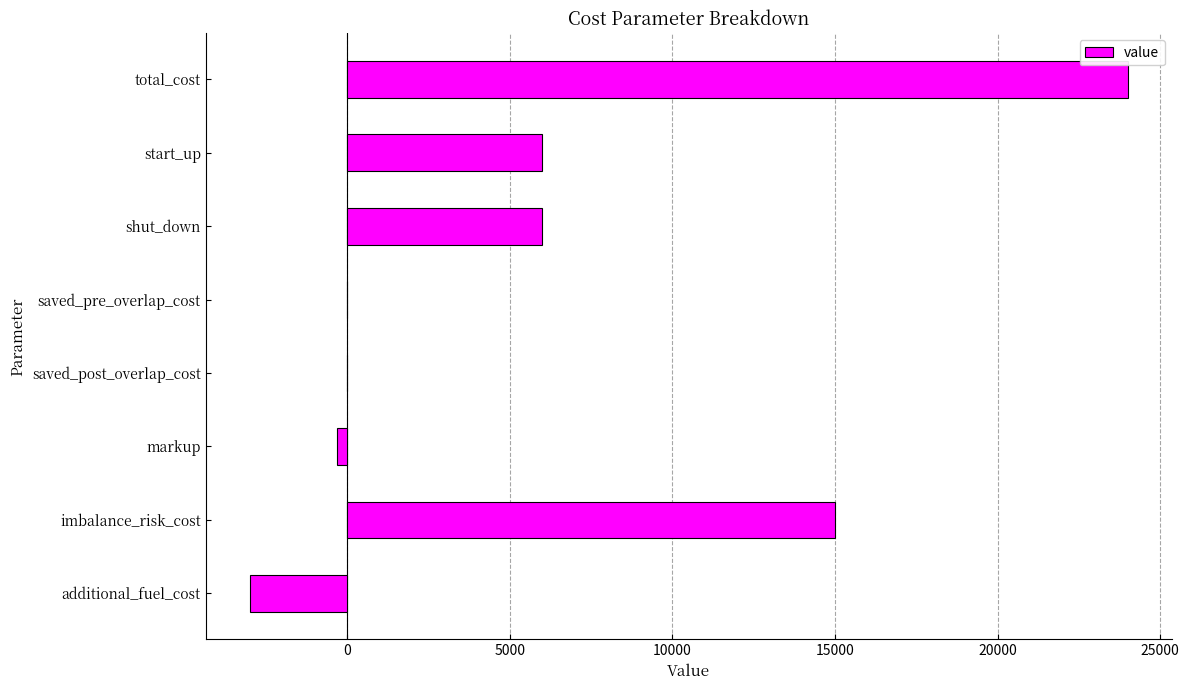

Which label corresponds to the largest value in the chart?

total_cost